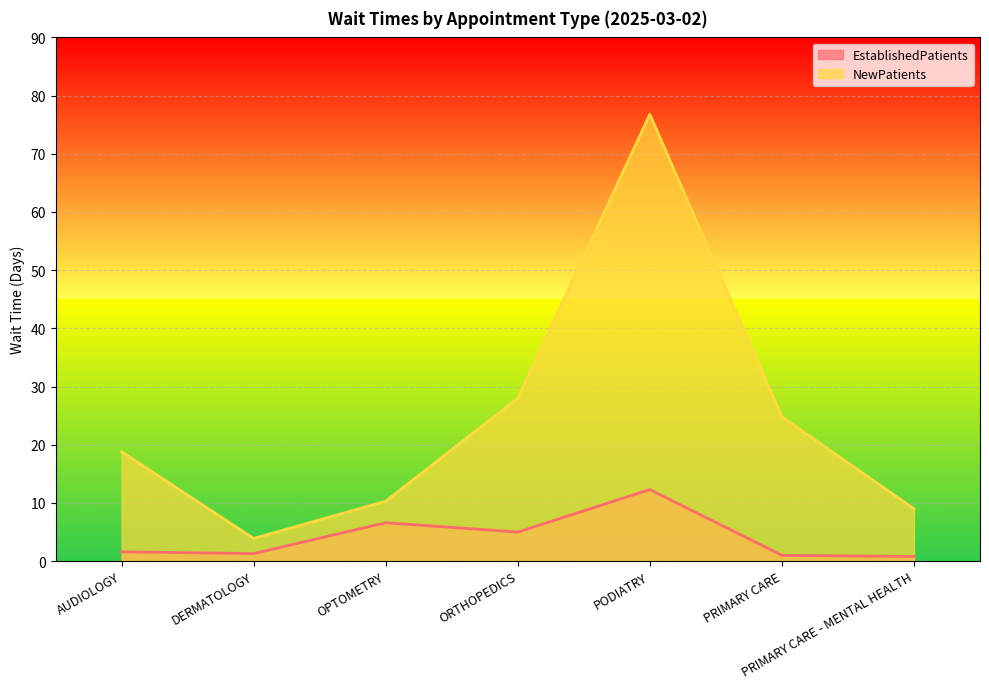

Reading right to left, what are all the values shown in this chart?

EstablishedPatients: PRIMARY CARE - MENTAL HEALTH=0.8	PRIMARY CARE=1.0	PODIATRY=12.3	ORTHOPEDICS=5.0	OPTOMETRY=6.6	DERMATOLOGY=1.3	AUDIOLOGY=1.6
NewPatients: PRIMARY CARE - MENTAL HEALTH=9.0	PRIMARY CARE=24.8	PODIATRY=76.8	ORTHOPEDICS=28.0	OPTOMETRY=10.3	DERMATOLOGY=3.9	AUDIOLOGY=18.8